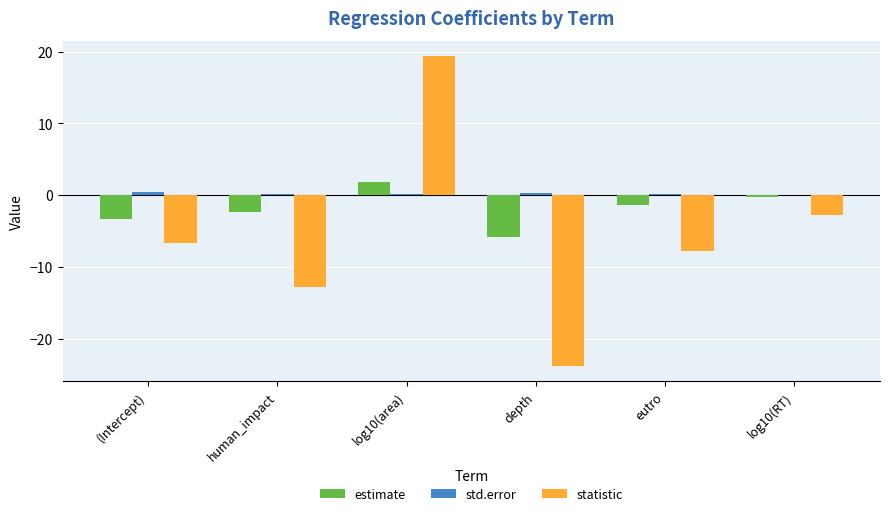

Are the bars horizontal?

No